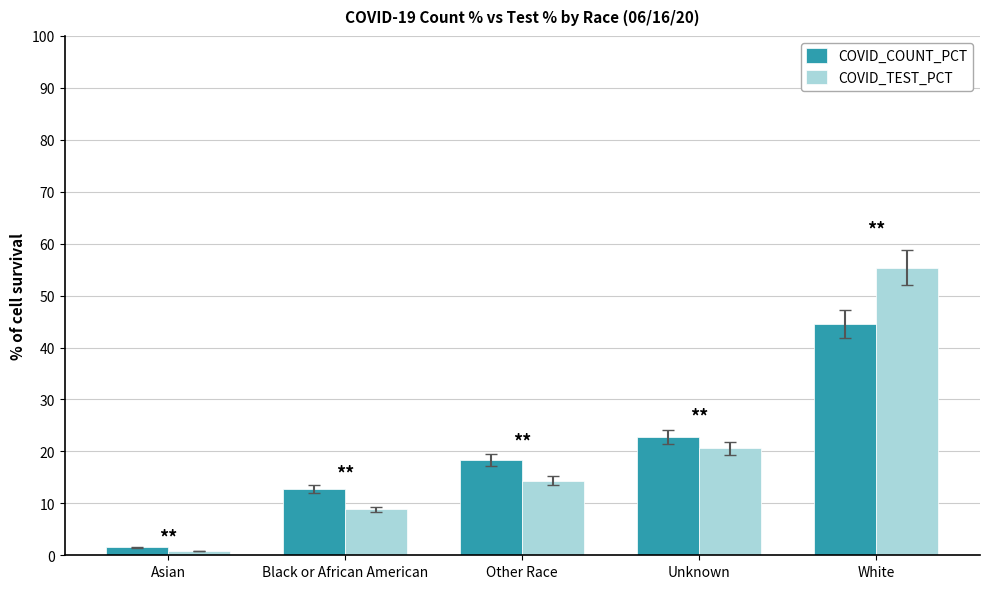

At which label is COVID_TEST_PCT closest to 28?

Unknown